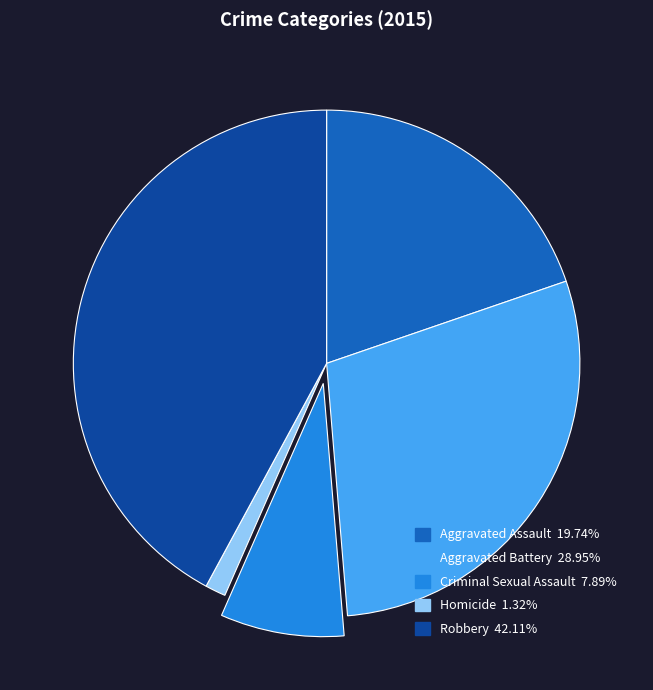

Approximately how many times larger is the value at Robbery compared to Criminal Sexual Assault?

5.3